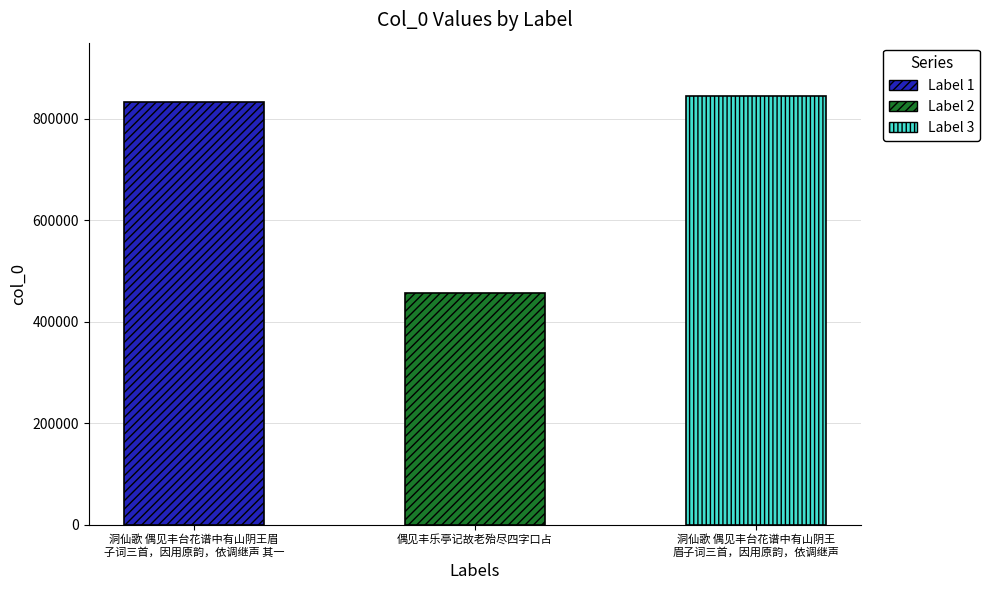

What is the label of the 1st bar from the left?

洞仙歌 偶见丰台花谱中有山阴王眉子词三首，因用原韵，依调继声 其一